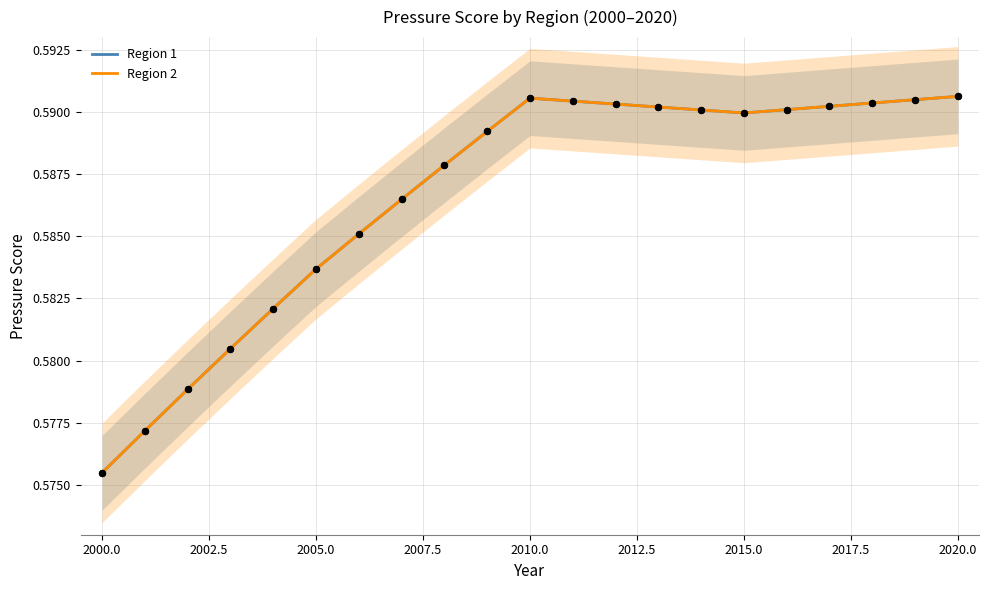

At which category is the sum across all series the highest?

2020.0